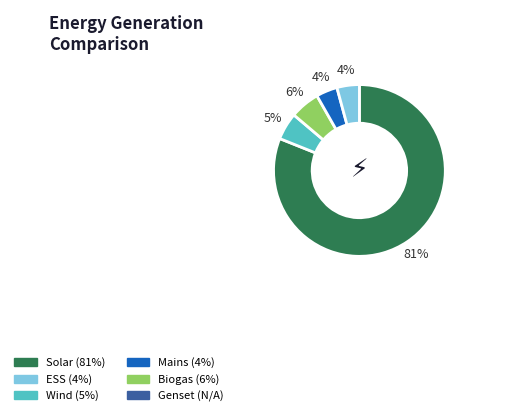

Does any single category account for the majority?

Yes